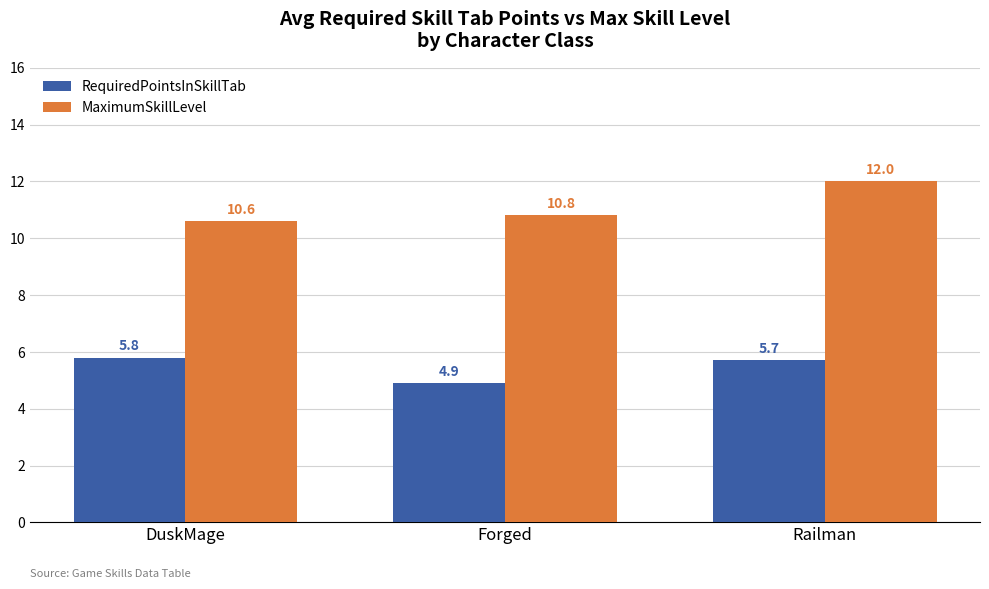

Reading left to right, list all the values displayed in this chart.

RequiredPointsInSkillTab: DuskMage=5.8	Forged=4.9	Railman=5.7
MaximumSkillLevel: DuskMage=10.6	Forged=10.8	Railman=12.0